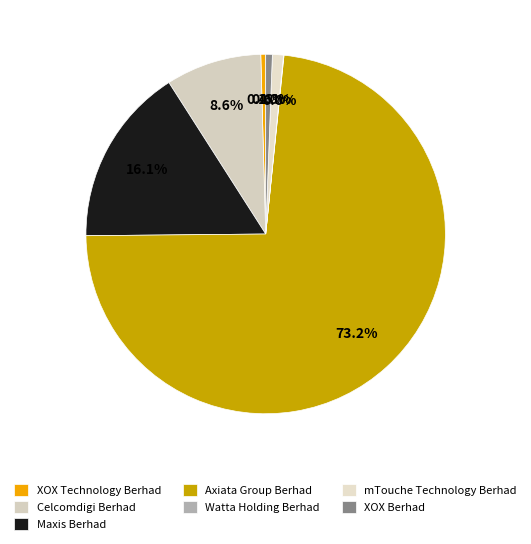

Which slice is the smallest?

Watta Holding Berhad